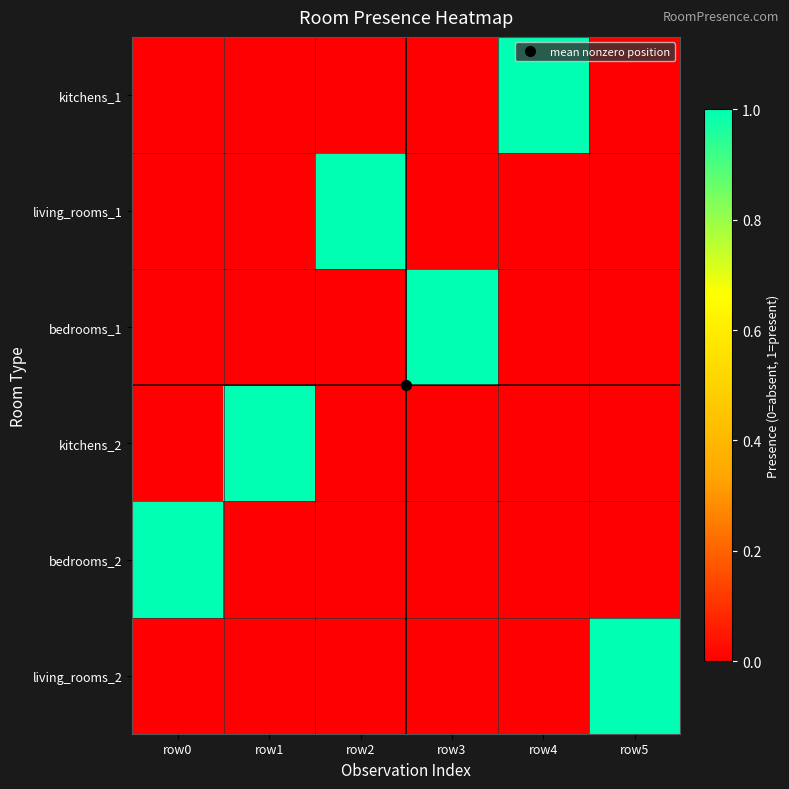

At which category is the sum across all series the highest?

row0